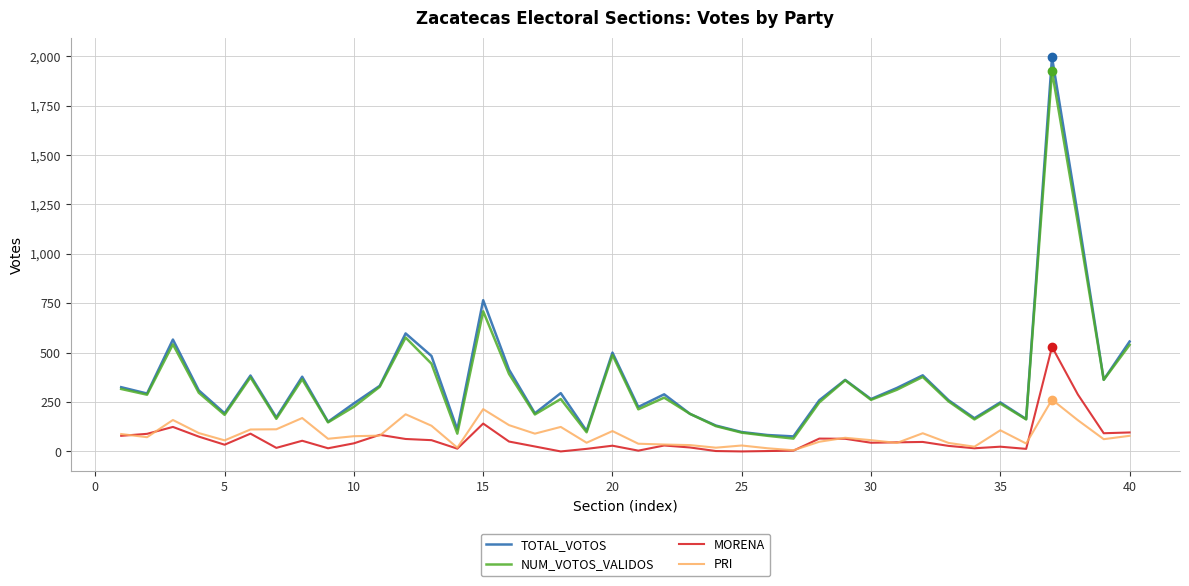

What is the greatest value displayed?

1994